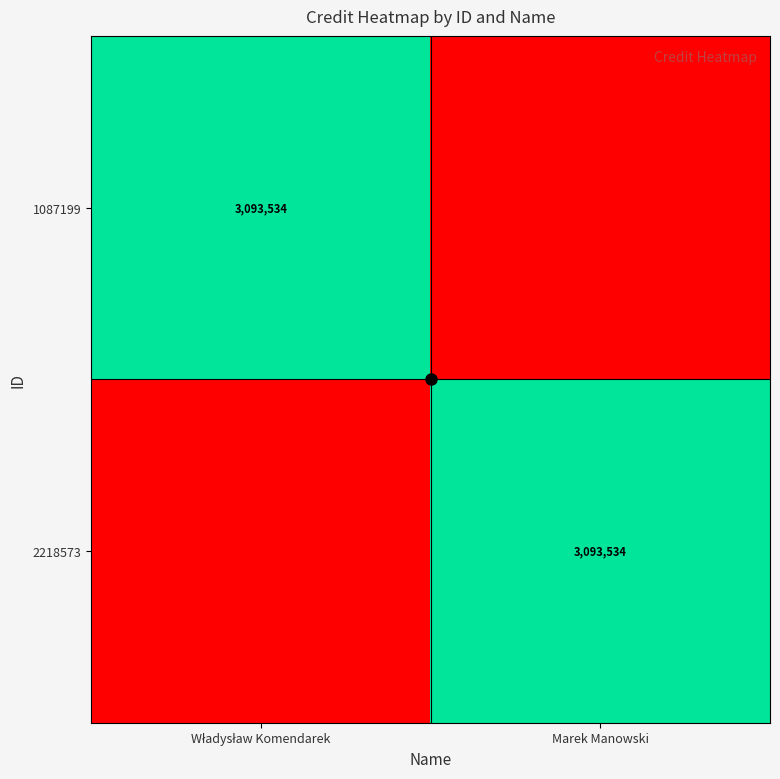

The 2218573 series shows 0 at Władysław Komendarek. True or false?

True